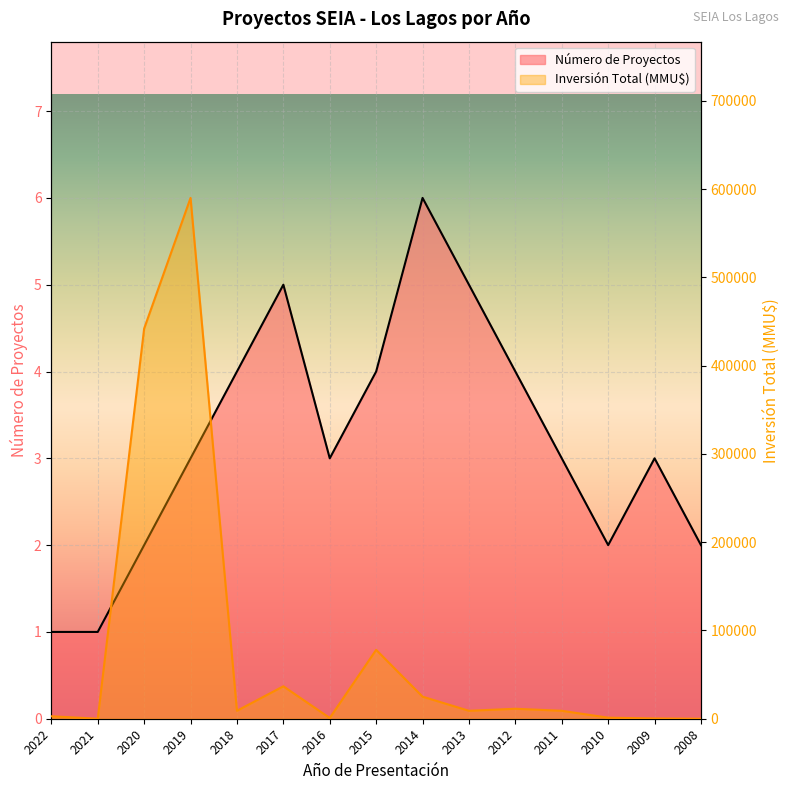

What are all the series names shown in the legend?

Número de Proyectos, Inversión Total (MMU$)